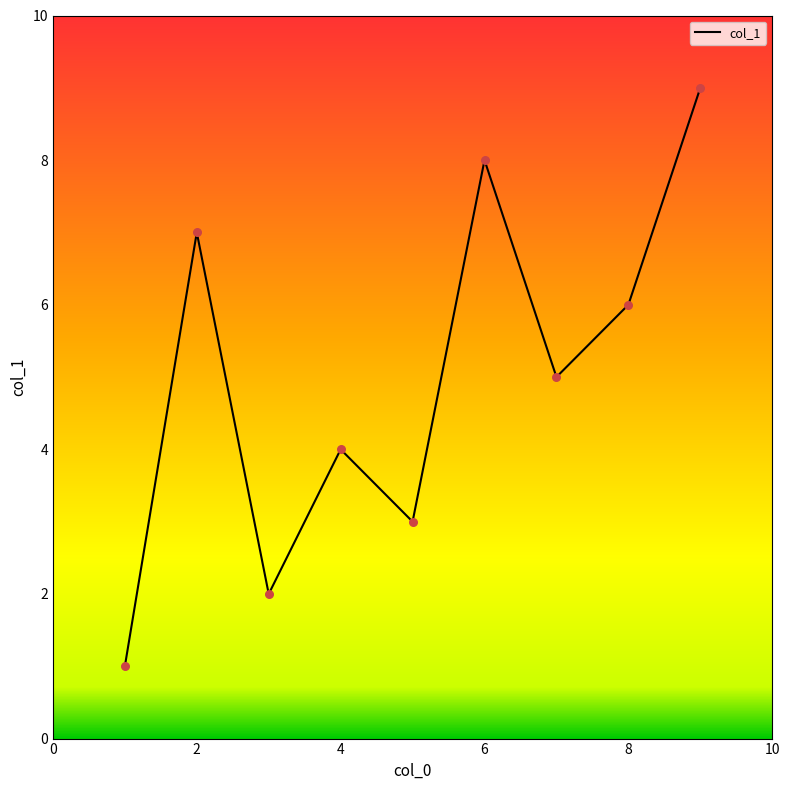

What is the maximum value shown in the chart?

9